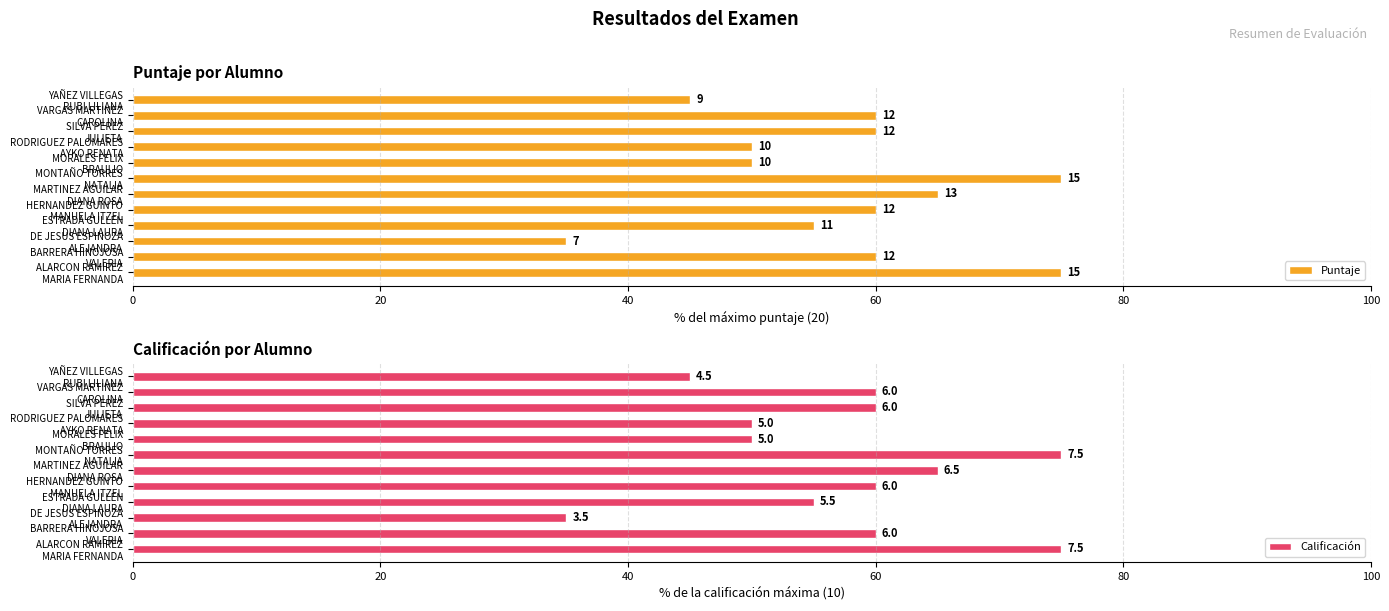

What is the difference between the second highest and second lowest values in the Puntaje series?

30.0